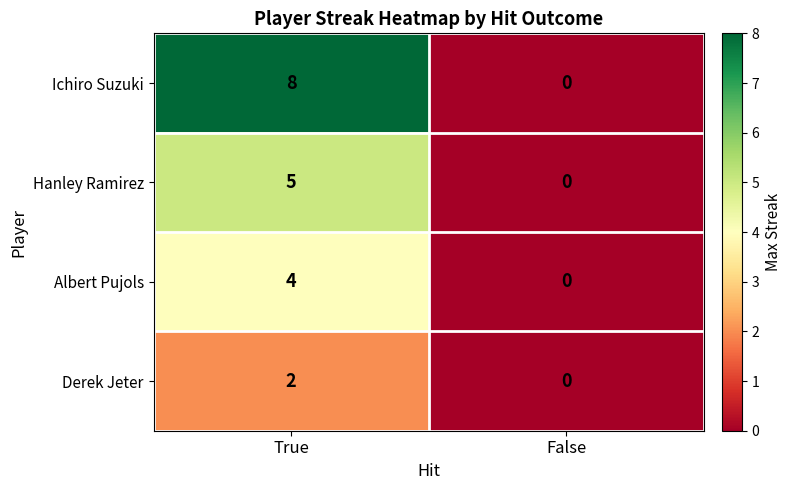

Between True and False, which series saw the biggest shift?

Ichiro Suzuki